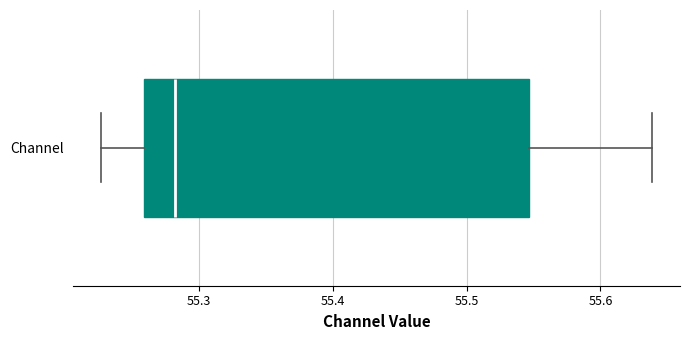

Read this box plot against the x-axis: the position of the median line, the range covered by the box, and the ends of both whiskers. The values are not printed on the chart, so give them approximately, as read against the axis.

median 55.28, box 55.26 to 55.55, whiskers 55.23 to 55.64